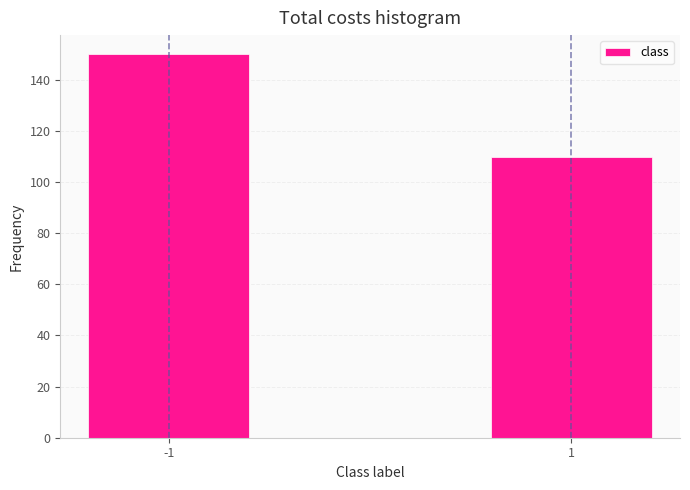

Reading left to right, what are all the values shown in this chart?

-1=150	1=110